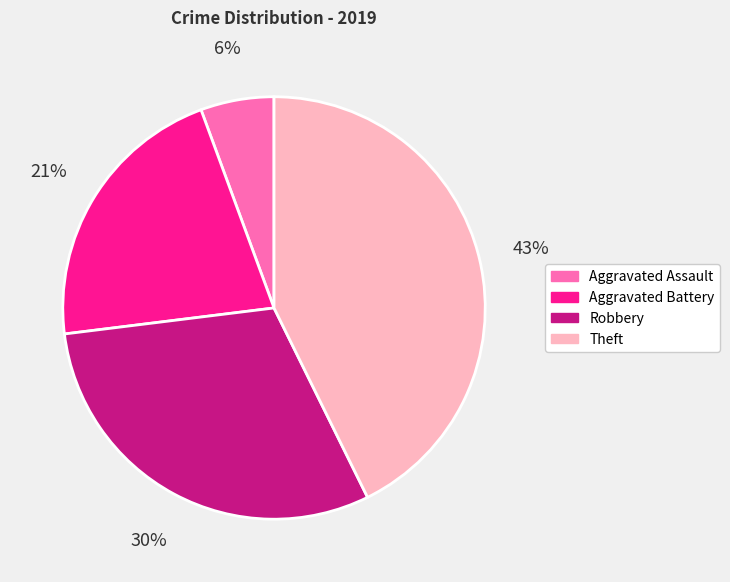

How many slices are in this pie chart?

4